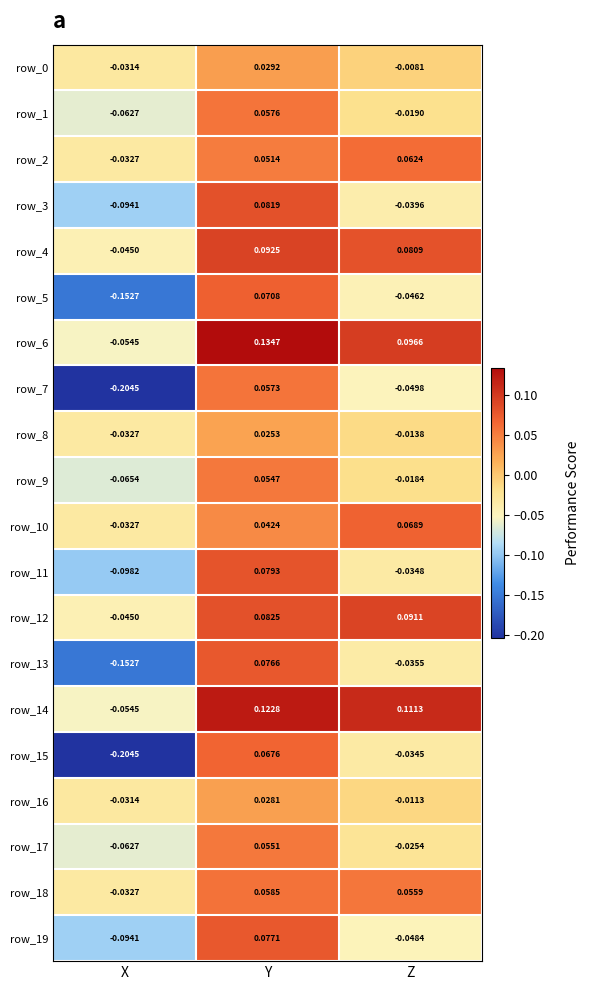

At which category does the chart reach its peak across all series?

Y